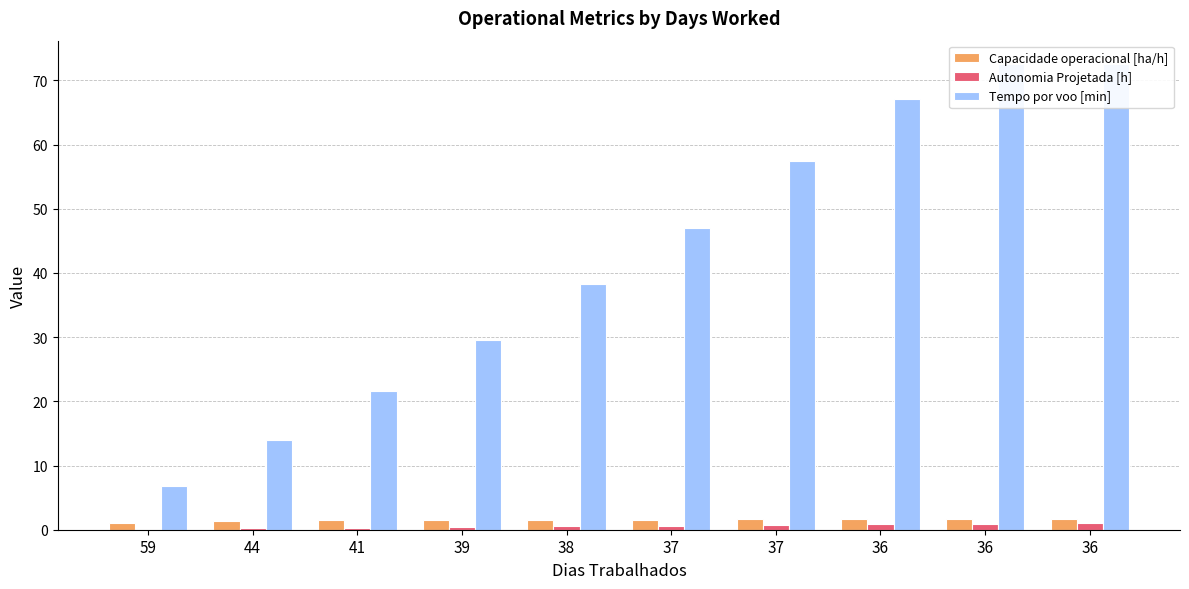

What is the total value across all series at 41?

23.4